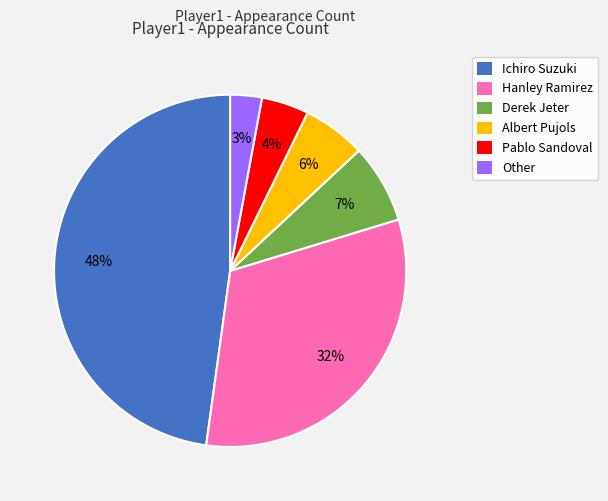

Which has a higher value, Hanley Ramirez or Albert Pujols?

Hanley Ramirez